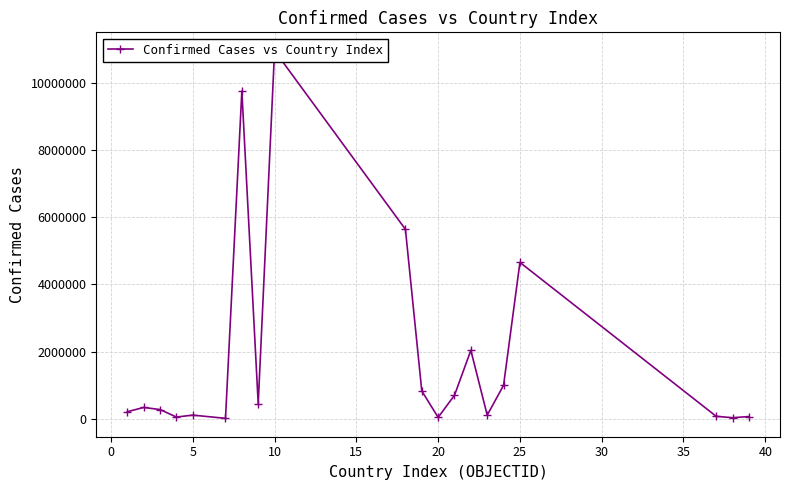

What is the sum of all values?

37315127